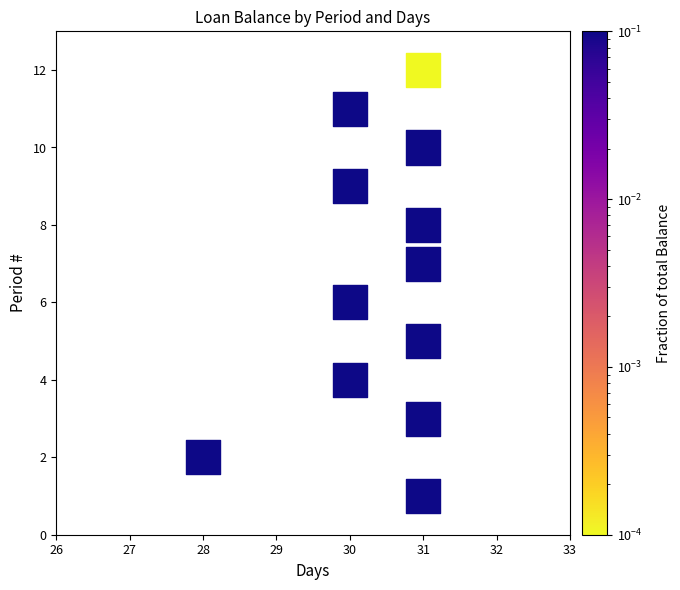

How many points are shown in the scatter plot?

12